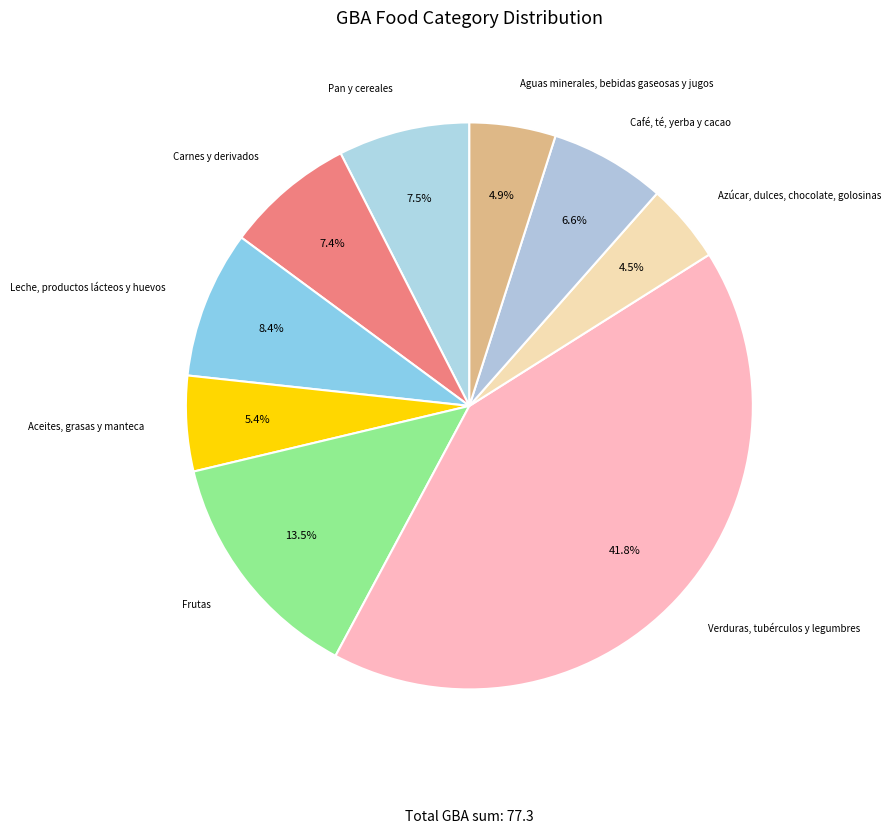

Which category has the smallest portion of the pie?

Azúcar, dulces, chocolate, golosinas